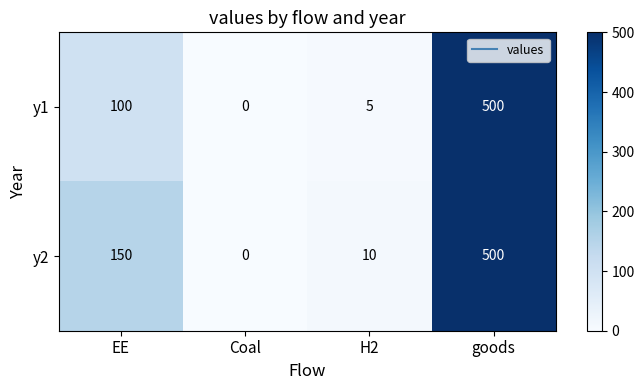

Reading right to left, what are all the values shown in this chart?

y1: goods=500	H2=5	Coal=0	EE=100
y2: goods=500	H2=10	Coal=0	EE=150